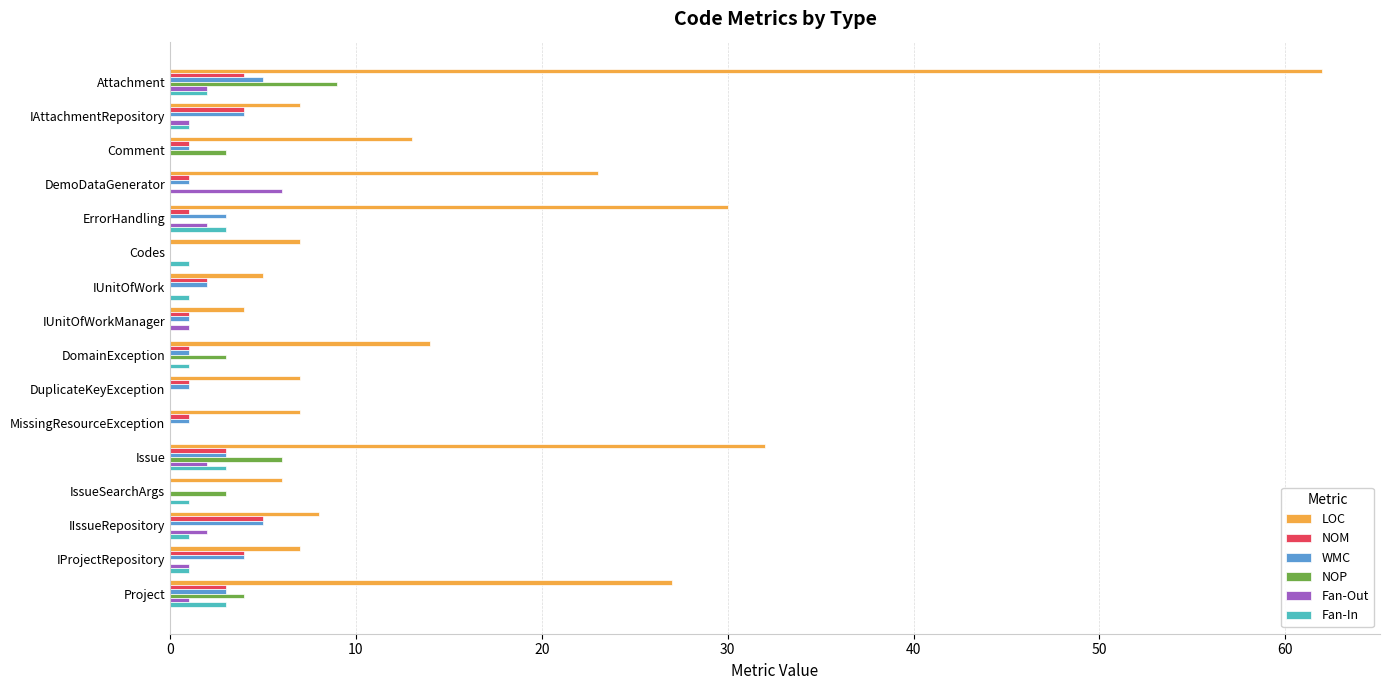

At which category is the sum across all series the highest?

Attachment